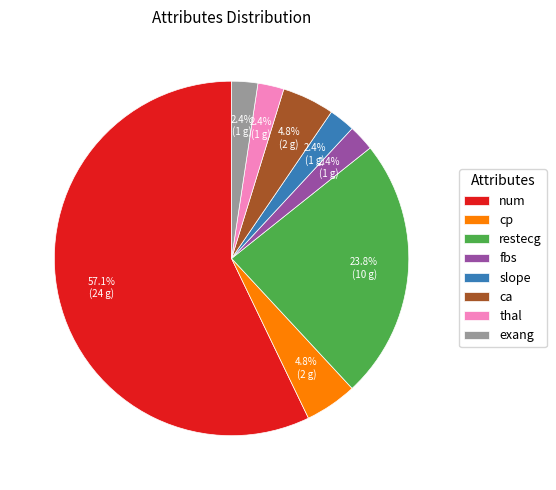

Does exang represent more than half of the total?

No